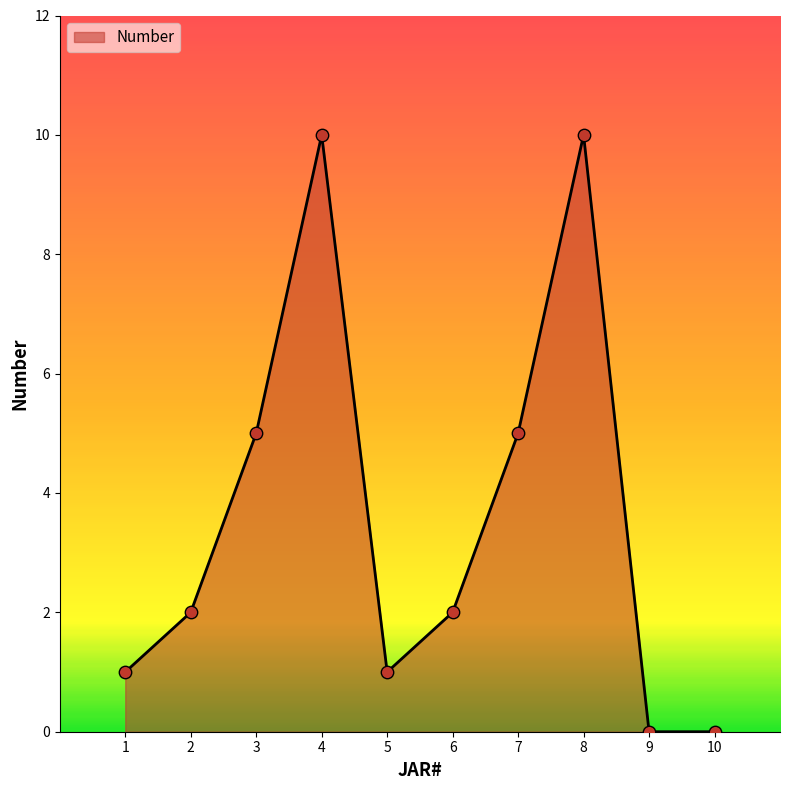

What is the change in value from 4 to 5?

-9